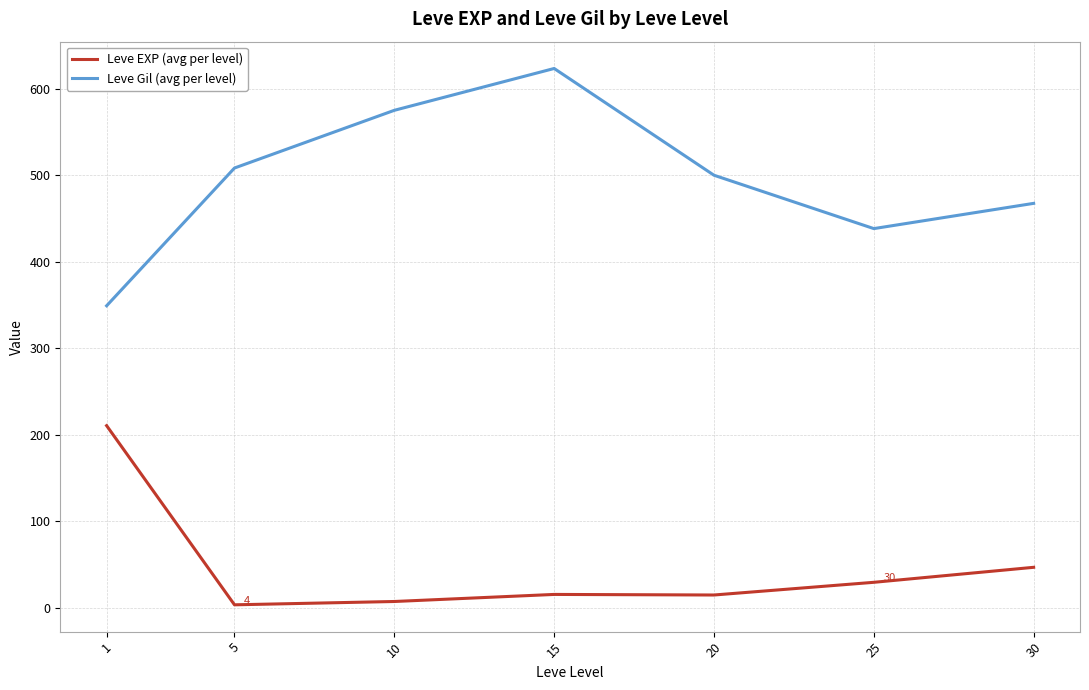

Is this an area chart (filled region under the line)?

No